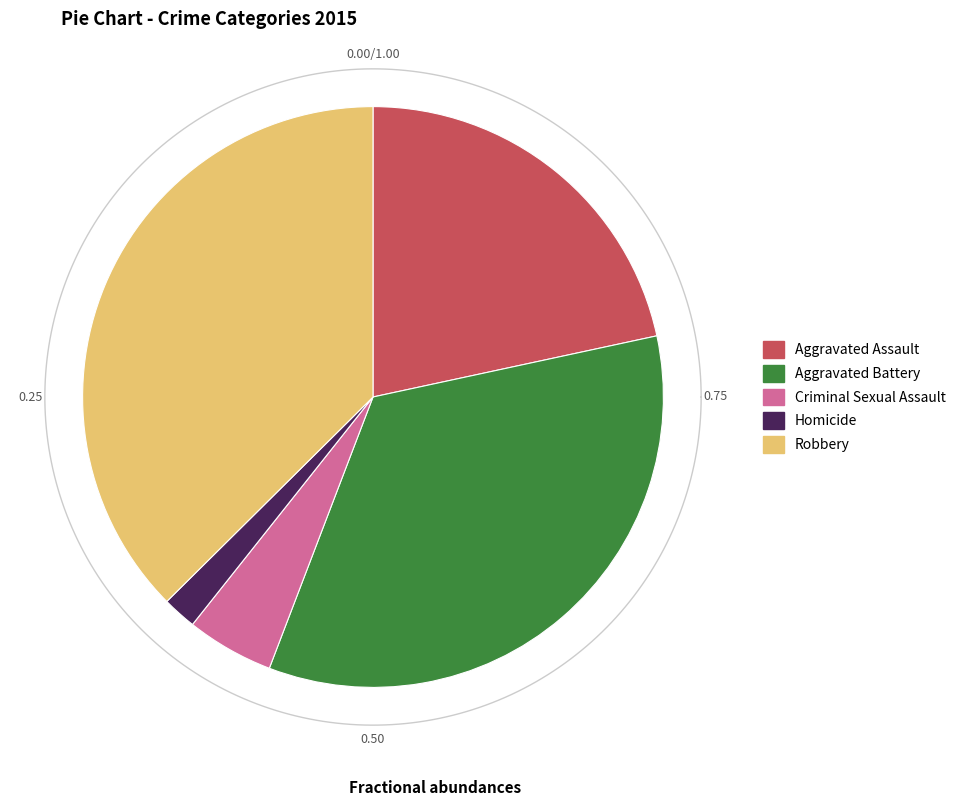

To the nearest percent, what is the combined percentage of Homicide and Criminal Sexual Assault?

7%